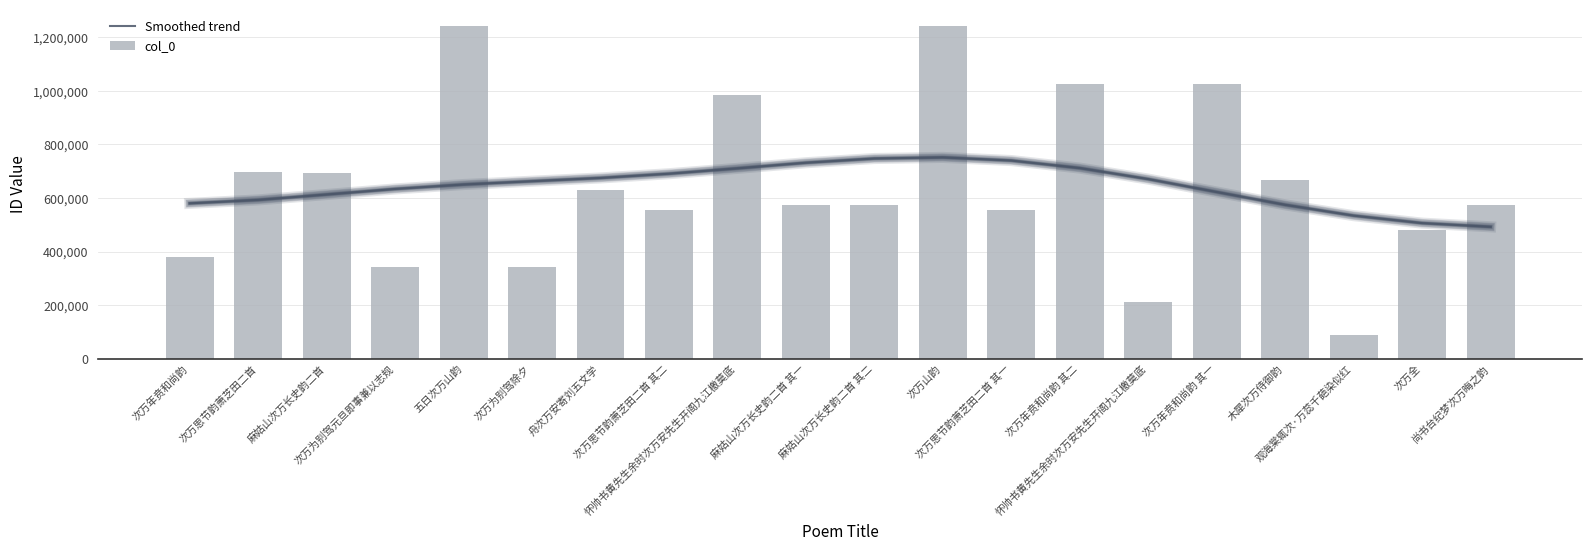

True or false: col_0 has a value of 430151.5 at 舟次万安寄刘五文学.

False